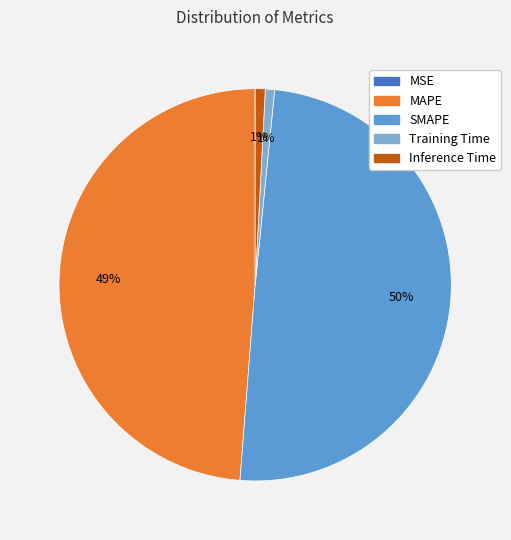

To the nearest percent, what is the average slice percentage?

20%